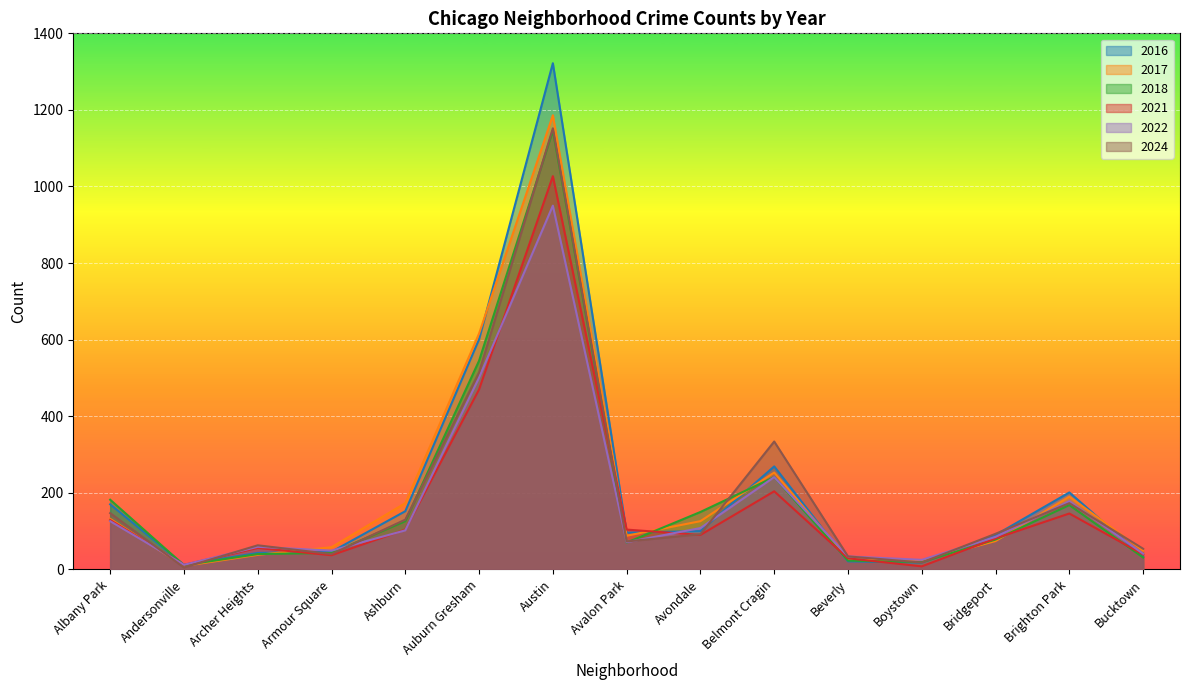

Reading left to right, what are all the values shown in this chart?

2021: 129	12	56	37	104	470	1027	104	90	204	29	8	81	146	39
2017: 132	9	38	58	173	616	1186	88	126	253	26	23	74	190	49
2018: 182	11	40	43	126	545	1146	70	150	241	23	19	78	168	31
2022: 126	12	59	49	102	501	950	71	108	241	34	25	85	178	41
2024: 147	5	63	40	130	515	1152	73	92	334	34	18	93	173	54
2016: 170	12	43	46	152	601	1322	96	100	269	21	18	90	201	33